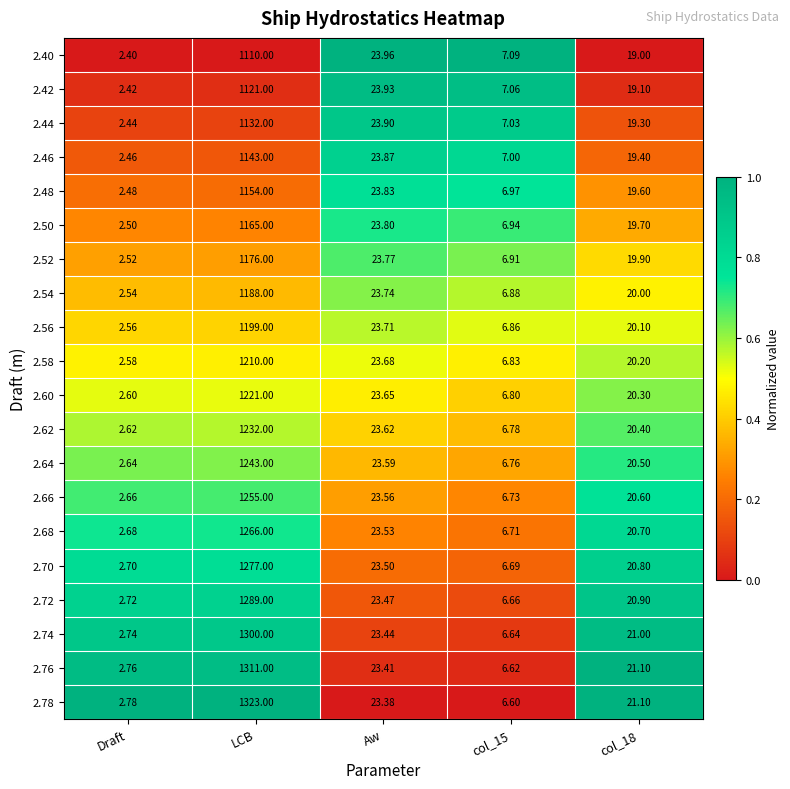

Which category has the highest value in the 2.44 series?

LCB